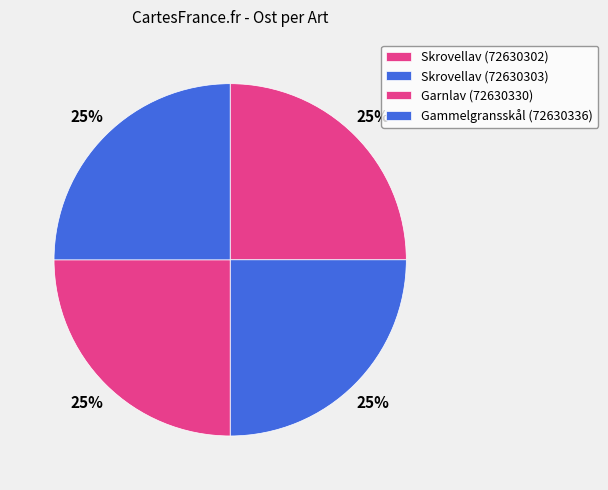

To the nearest percent, what percentage of the pie is Skrovellav (72630302)?

25%